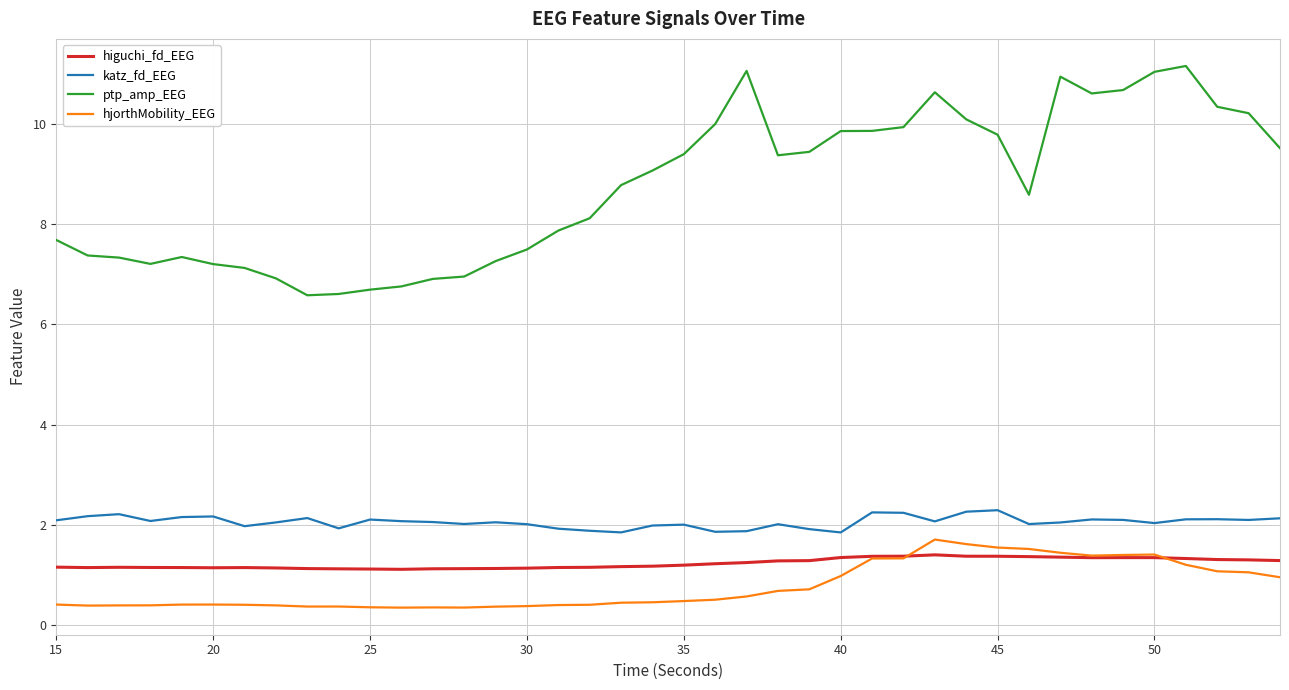

True or false: ptp_amp_EEG and hjorthMobility_EEG intersect in this chart.

False